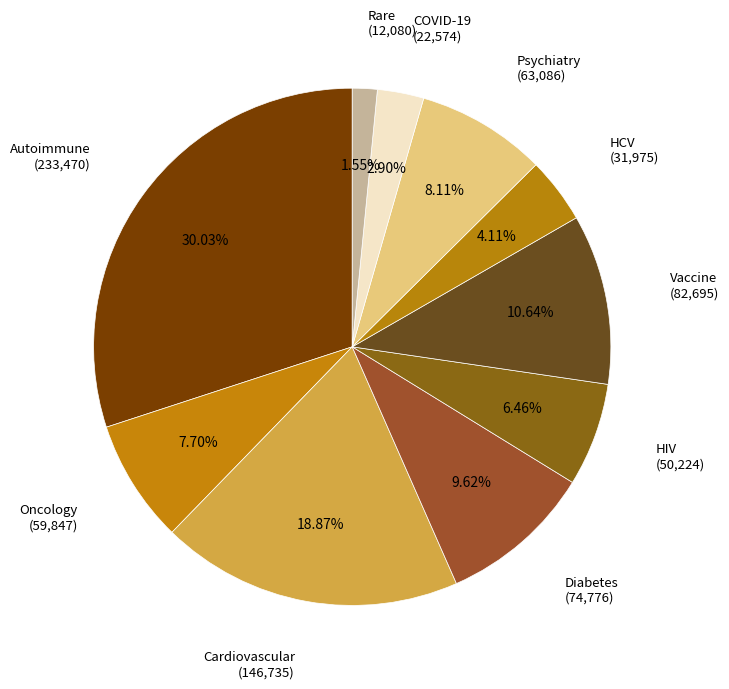

The HIV slice represents 6% of the pie. True or false?

True